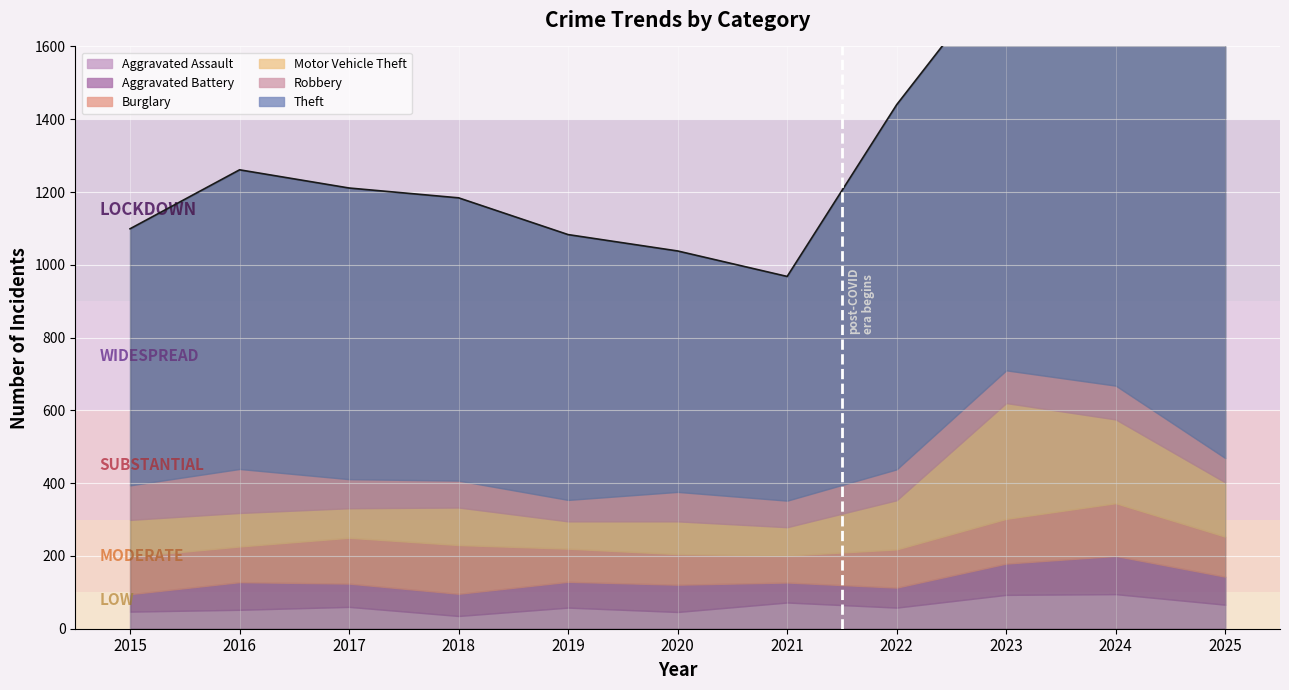

What is the difference between the maximum and second lowest values in the Burglary series?

61